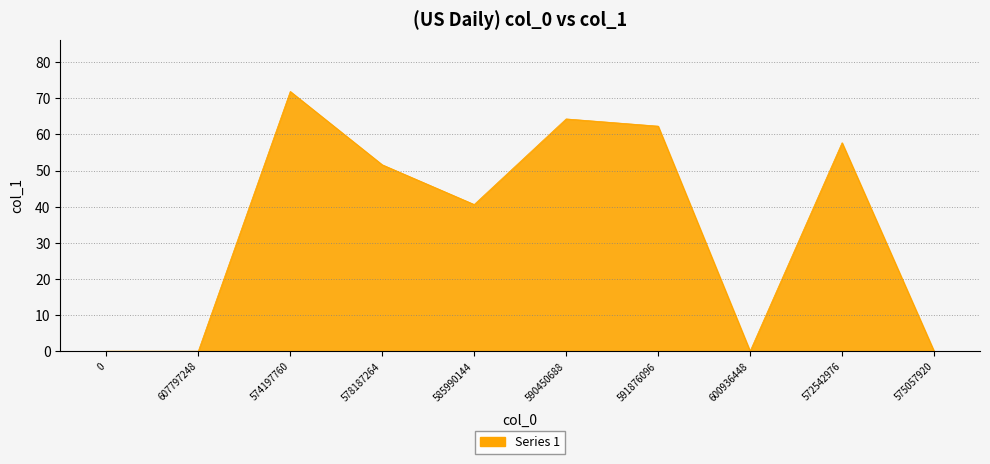

Reading left to right, list all the values displayed in this chart.

0.0	0.0	71.9	51.6	40.6	64.3	62.3	0.0	57.7	0.0